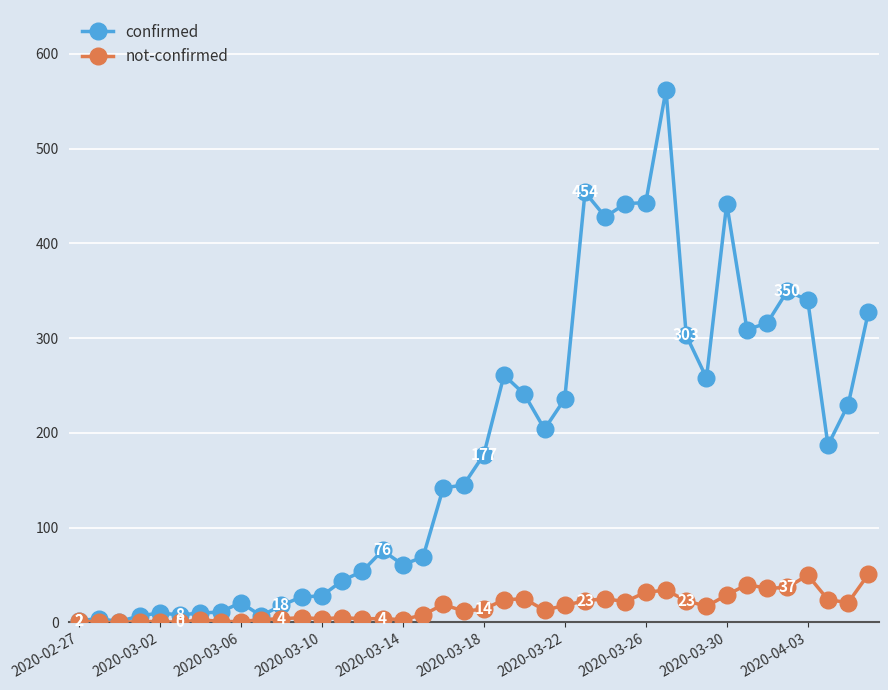

Rank the series by their maximum value, from highest to lowest.

confirmed, not-confirmed